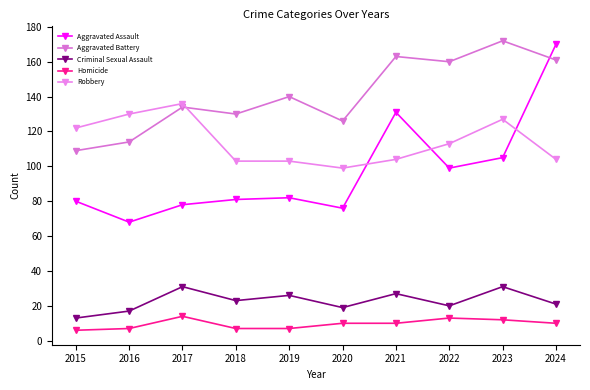

What is the minimum value shown in the chart?

6